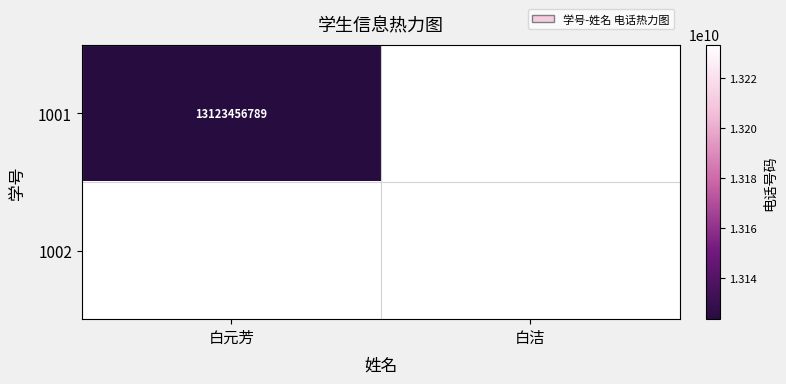

Is it true that 1001 equals 13123456789 at 白元芳?

True